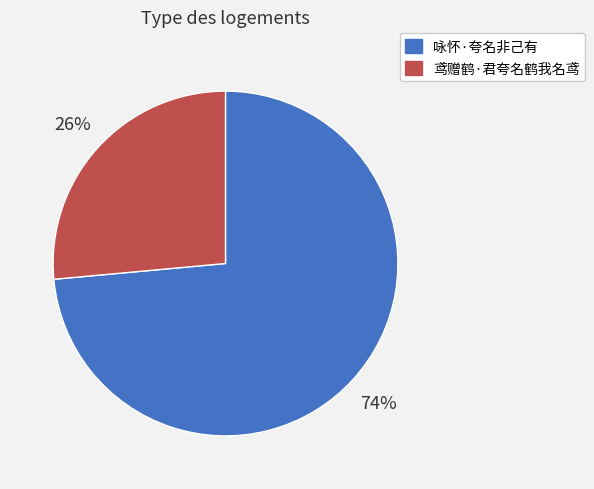

Which has a higher value, 鸢赠鹤·君夸名鹤我名鸢 or 咏怀·夸名非己有?

咏怀·夸名非己有